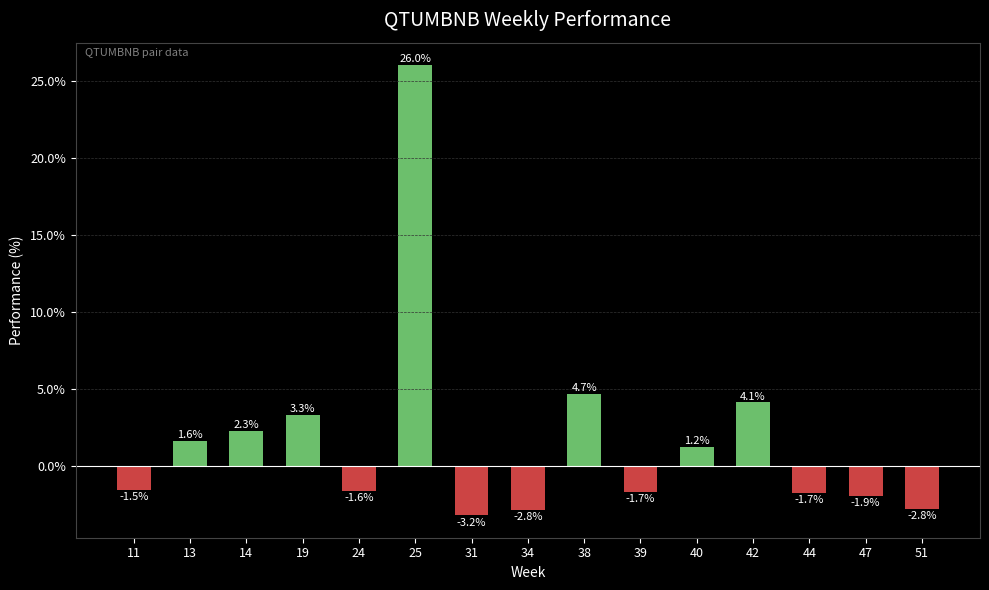

What is the value of the 4th bar from the left?

3.3